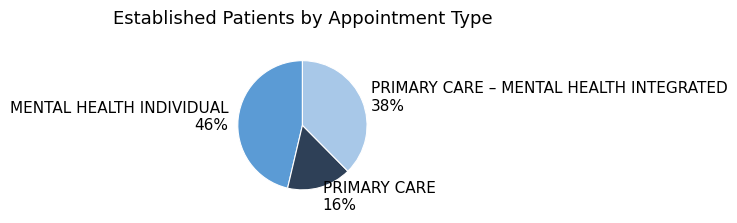

Which slice is the largest?

MENTAL HEALTH INDIVIDUAL